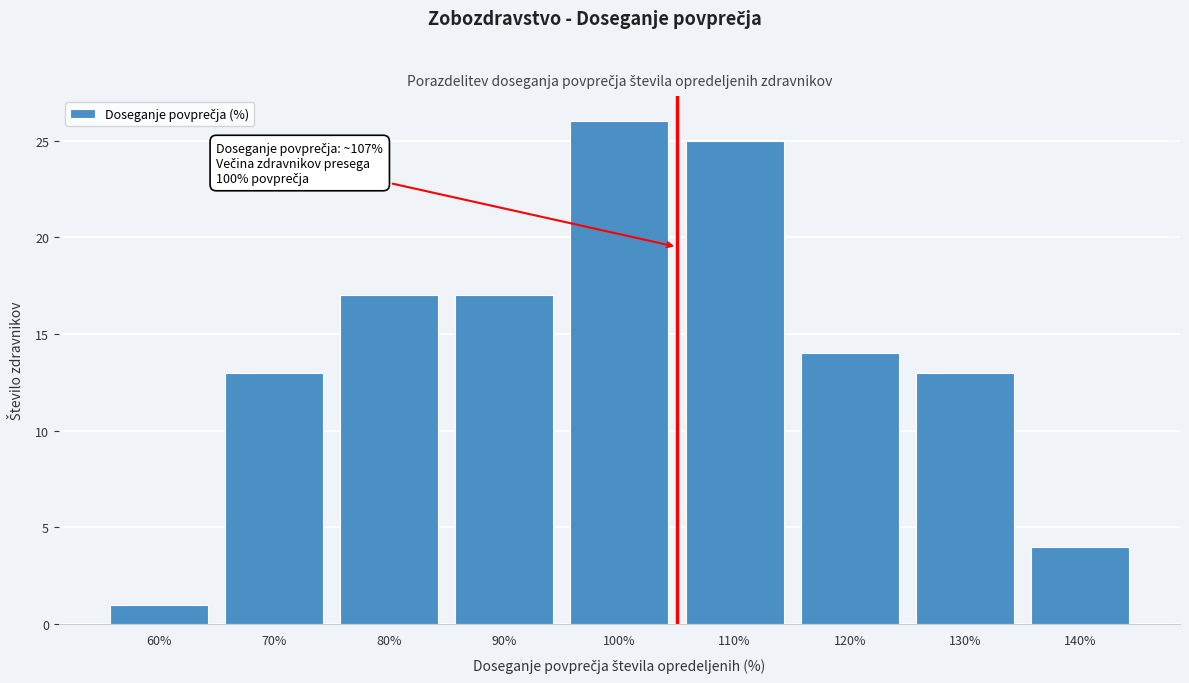

Reading left to right, transcribe all the data shown in this chart.

60%=1	70%=13	80%=17	90%=17	100%=26	110%=25	120%=14	130%=13	140%=4